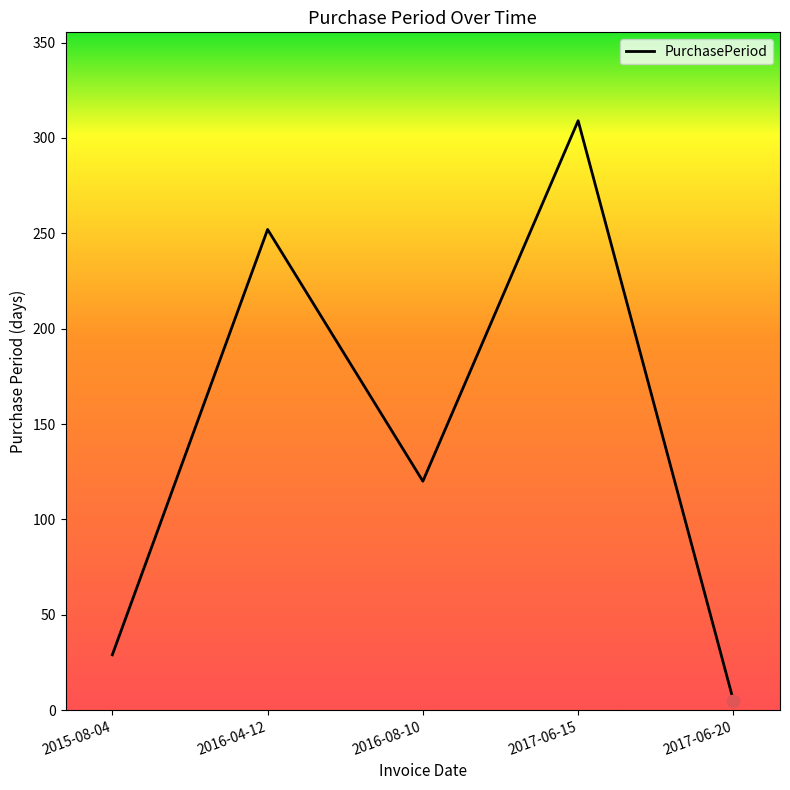

What is the change in value from 2015-08-04 to 2016-08-10?

+91